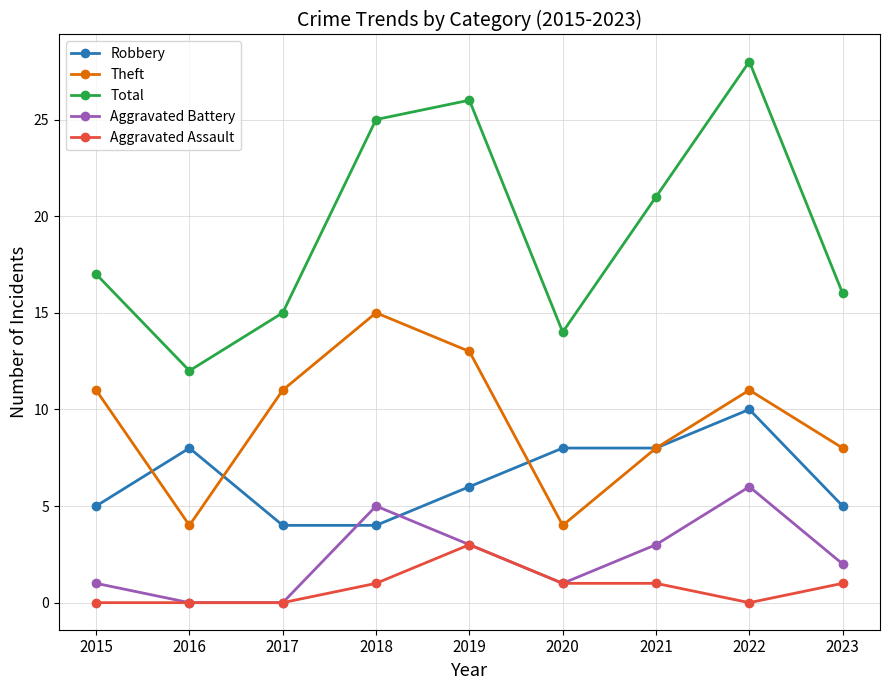

At which category is the sum across all series the highest?

2022